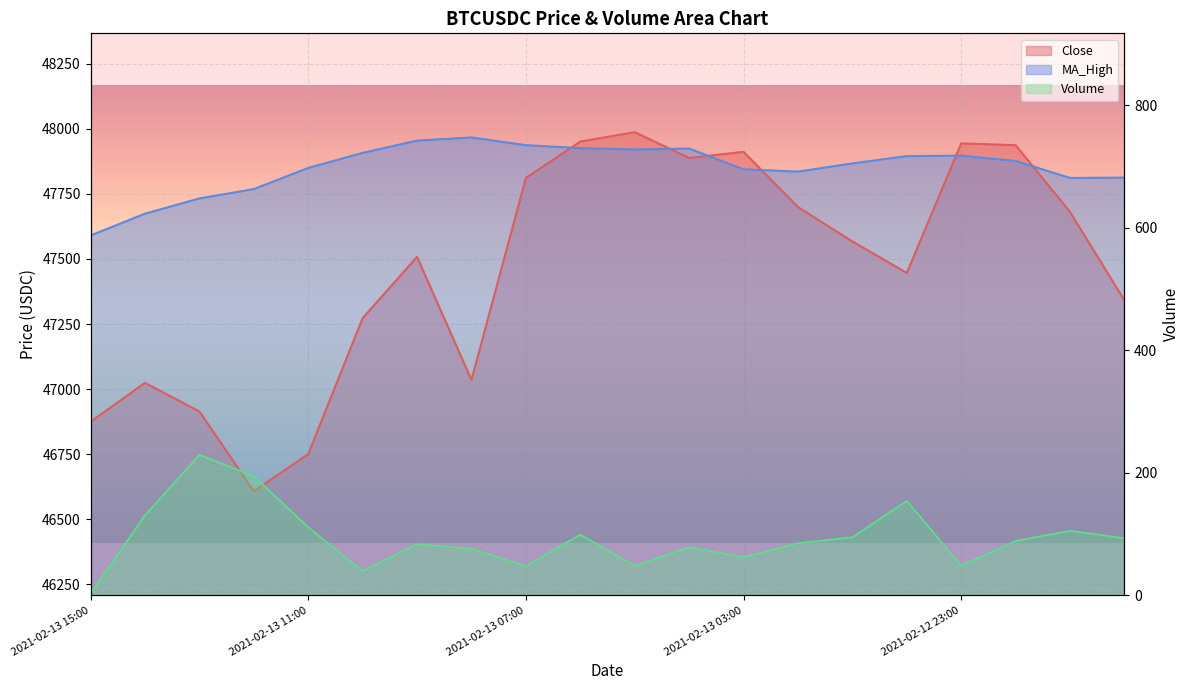

True or false: Volume and Close cross at least once.

False